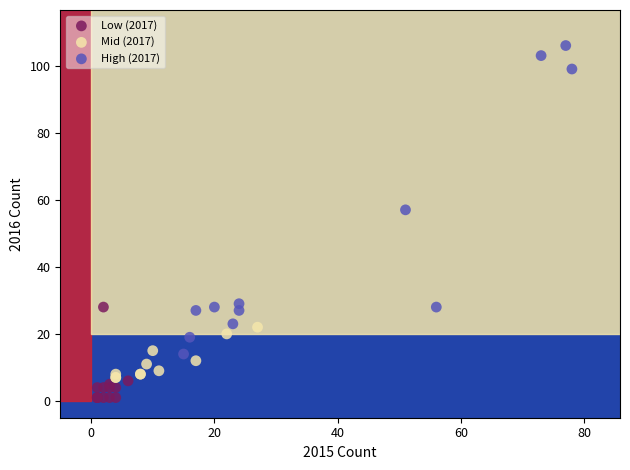

Which series reaches the maximum Y coordinate?

High (2017)